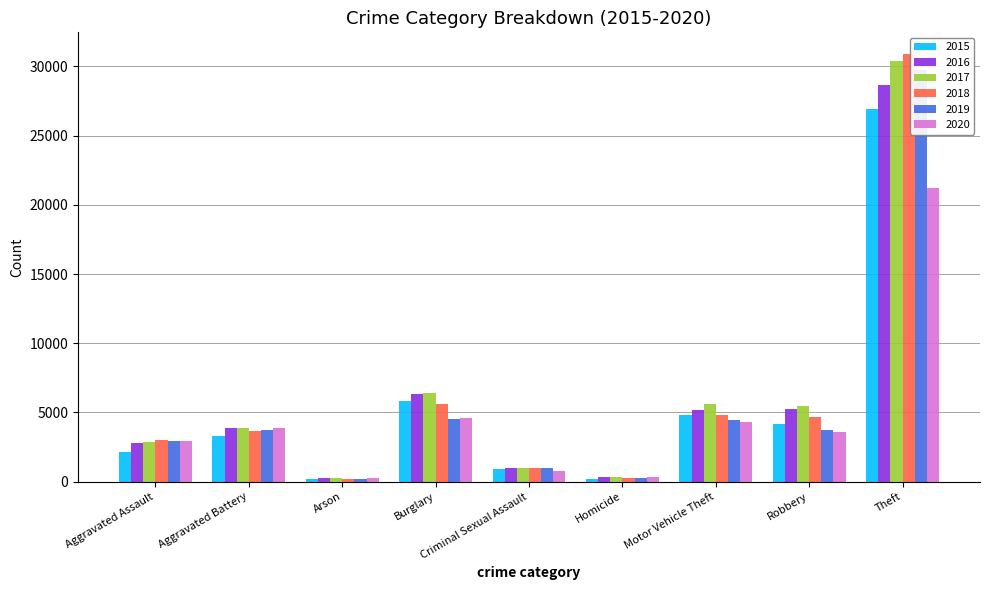

What is the label of the 4th bar from the left?

Burglary